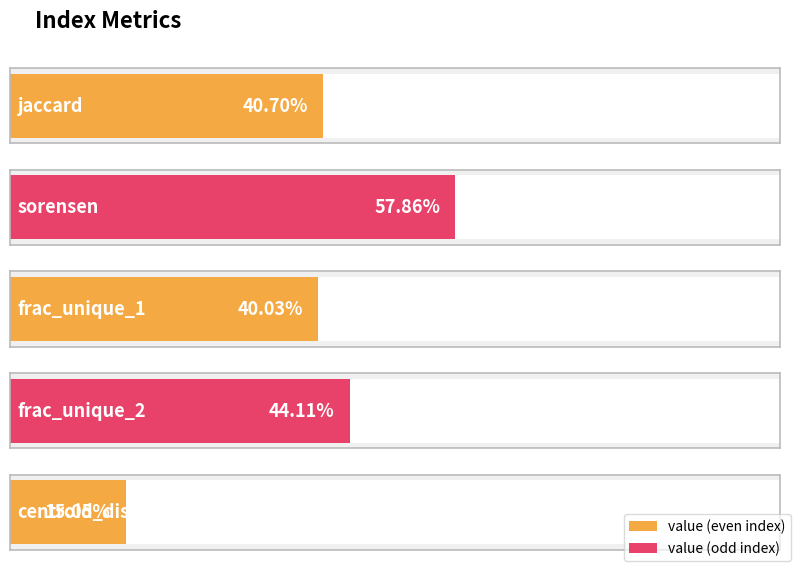

Is it true that the value at frac_unique_2 is 0.7?

False